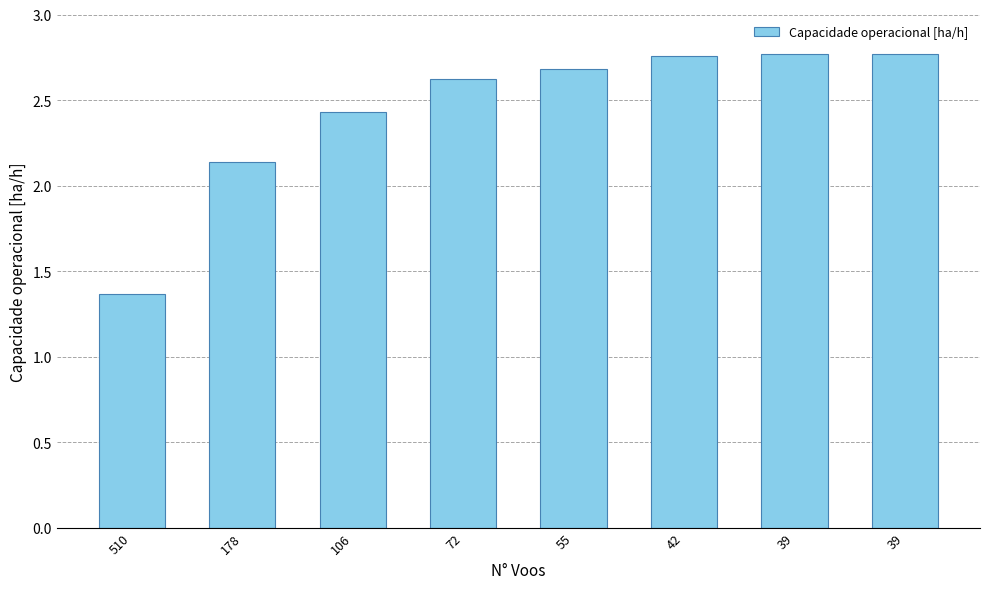

Reading left to right, transcribe all the data shown in this chart.

510=1.4	178=2.1	106=2.4	72=2.6	55=2.7	42=2.8	39=2.8	39=2.8